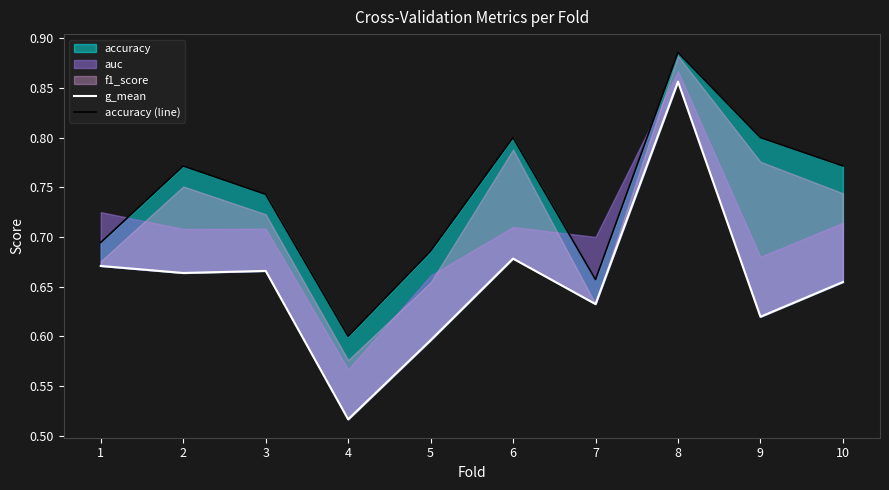

Which has a higher value, 6 or 3?

6